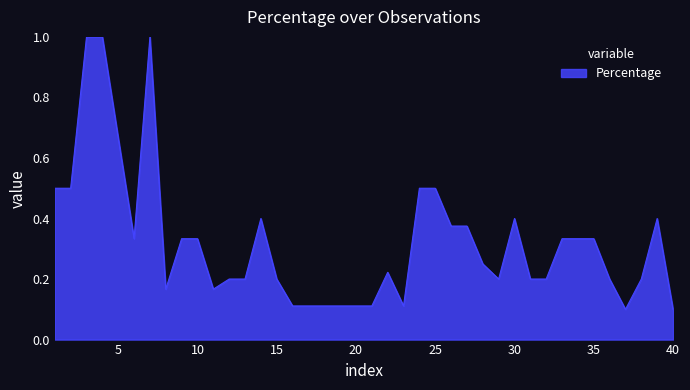

What is the greatest value displayed?

1.0